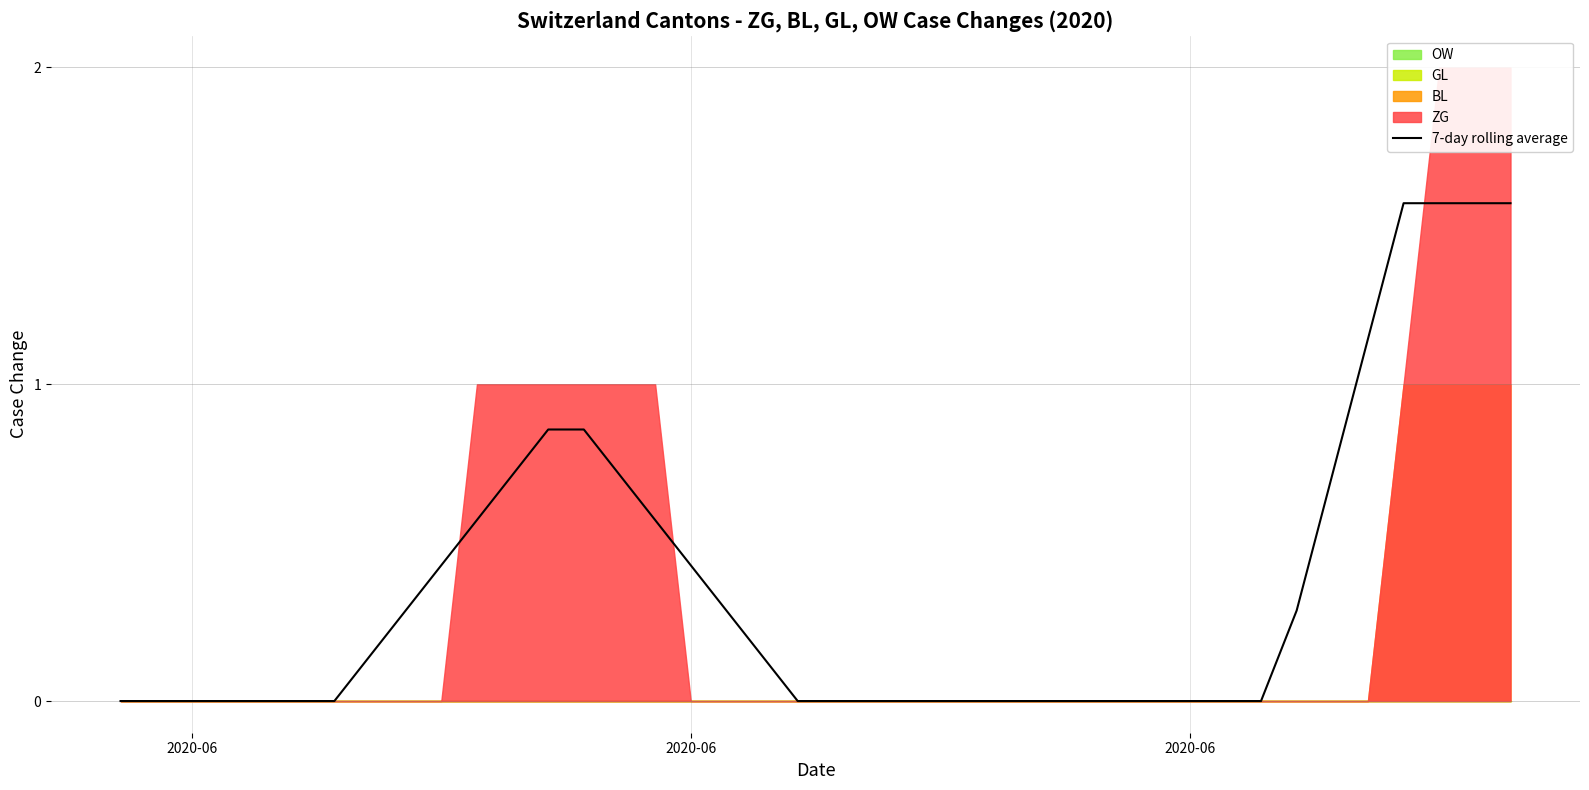

What is the average value?

0.4